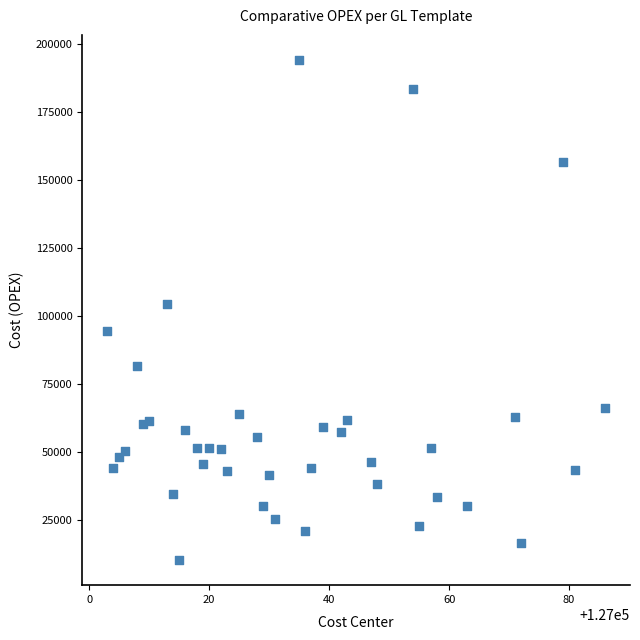

What Y value in the scatter plot is closest to 102147?

104215.3